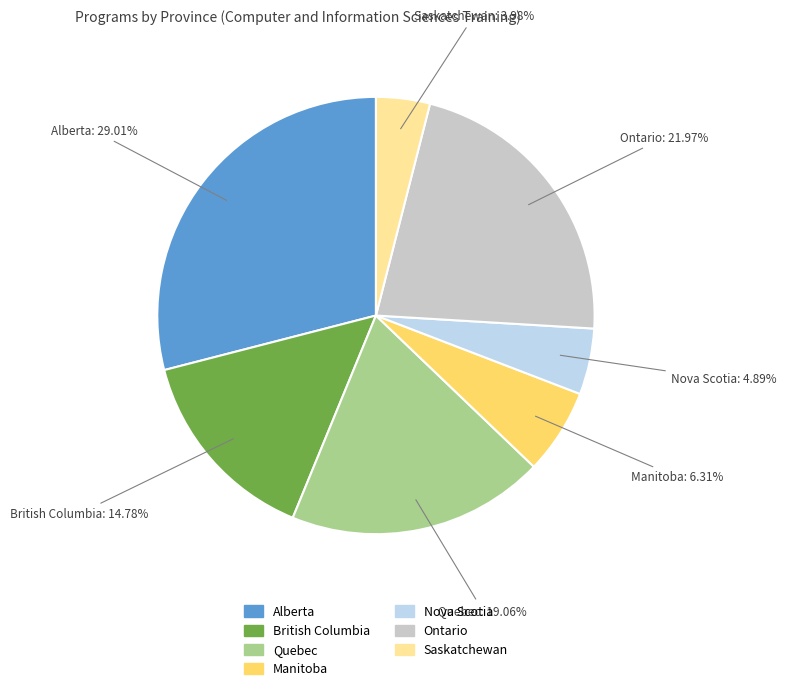

Rank the categories by value from lowest to highest.

Saskatchewan, Nova Scotia, Manitoba, British Columbia, Quebec, Ontario, Alberta